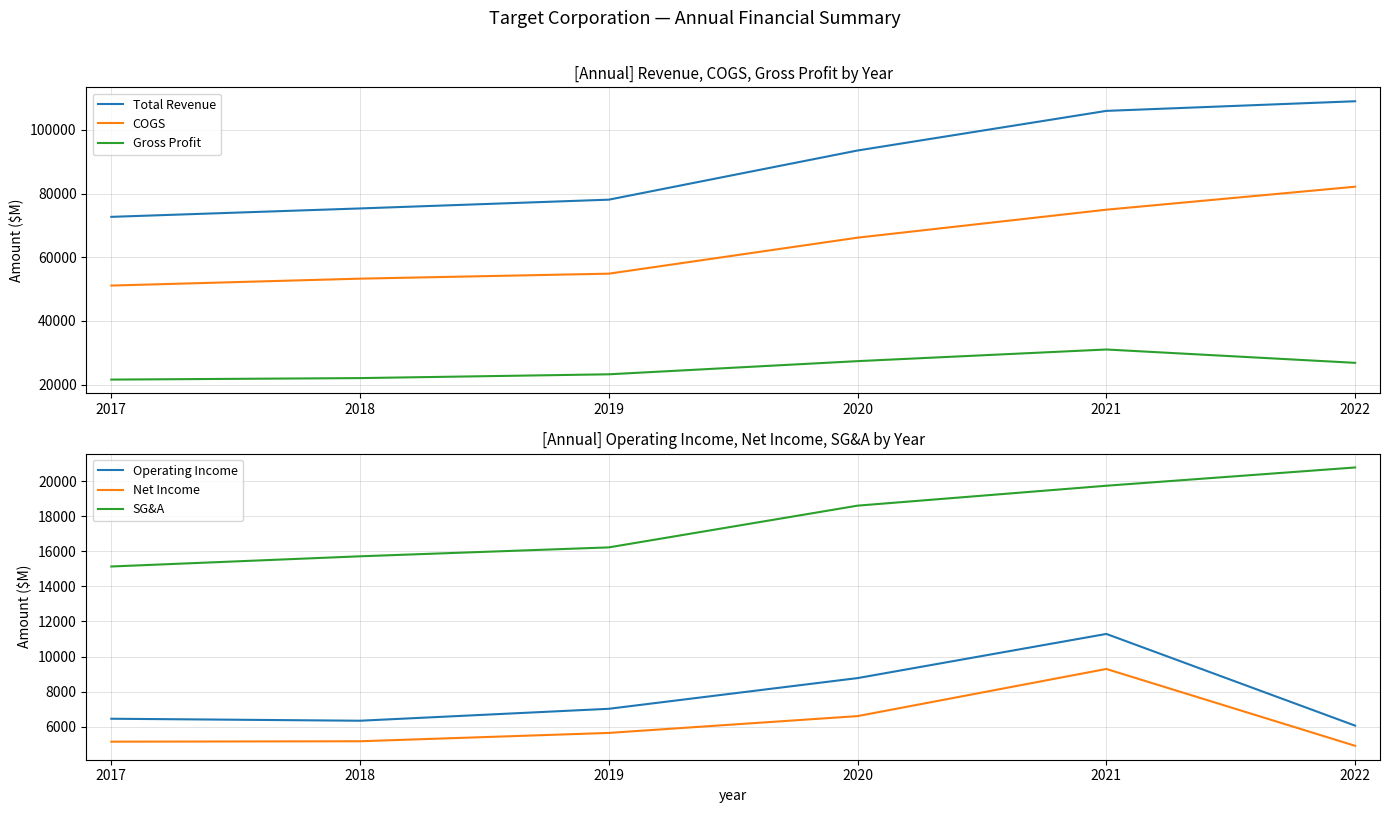

What is the value of the SG&A point at the 2nd from the left?

15723.0